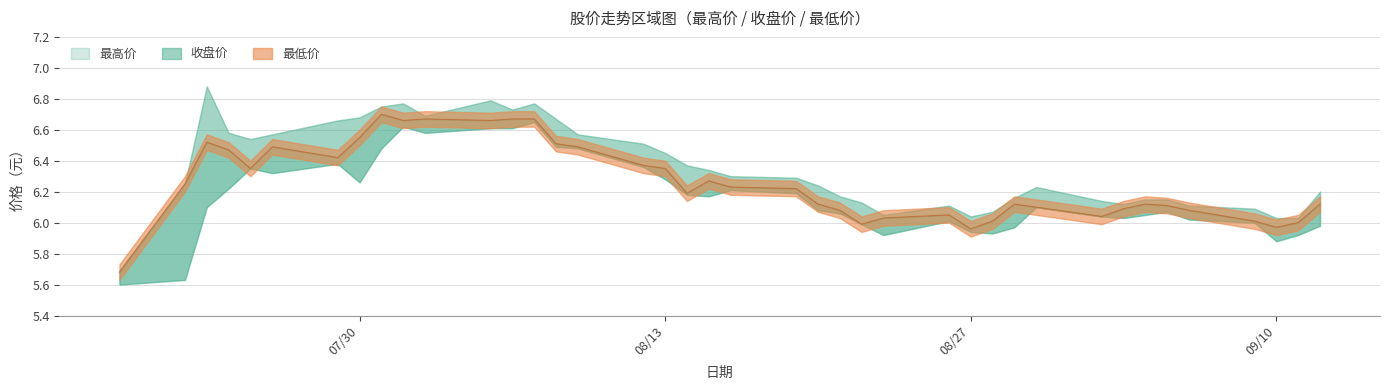

True or false: 收盘价 and 最低价 cross at least once.

False